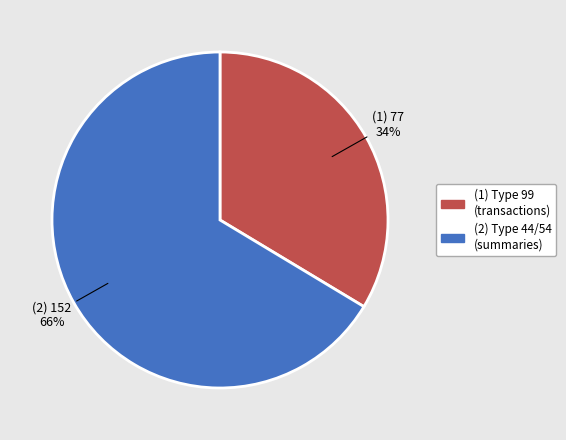

How many slices are in this pie chart?

2